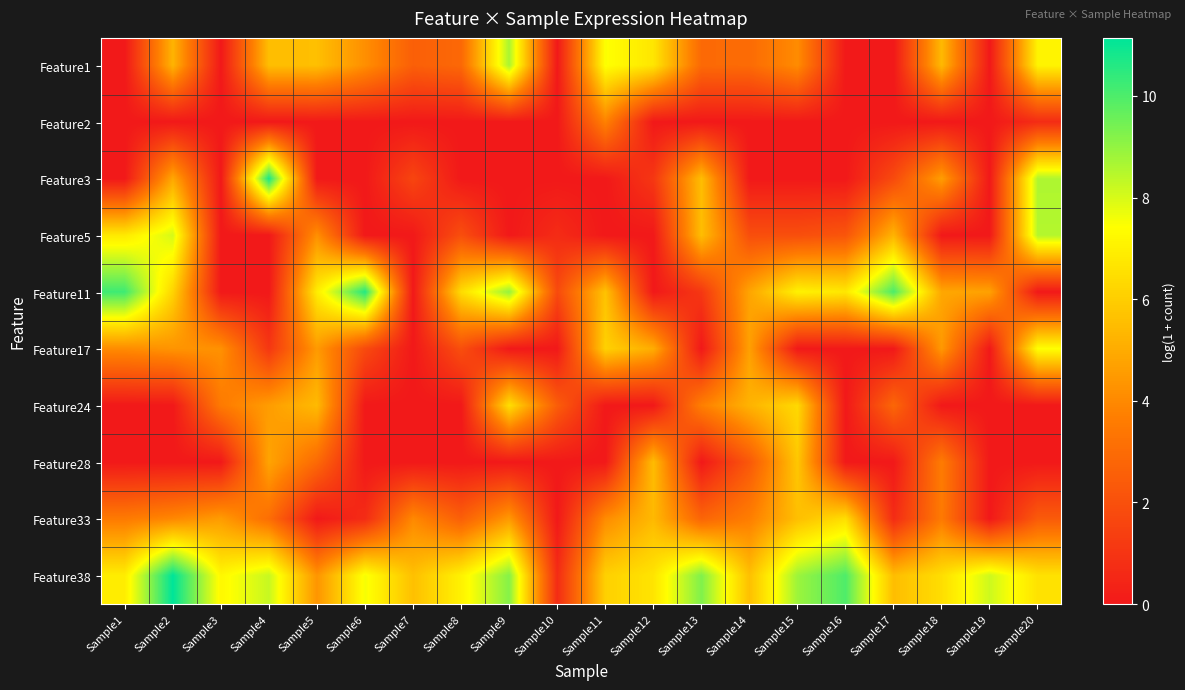

List the series in order of their peak value, lowest first.

Feature2, Feature28, Feature33, Feature24, Feature17, Feature5, Feature1, Feature11, Feature3, Feature38